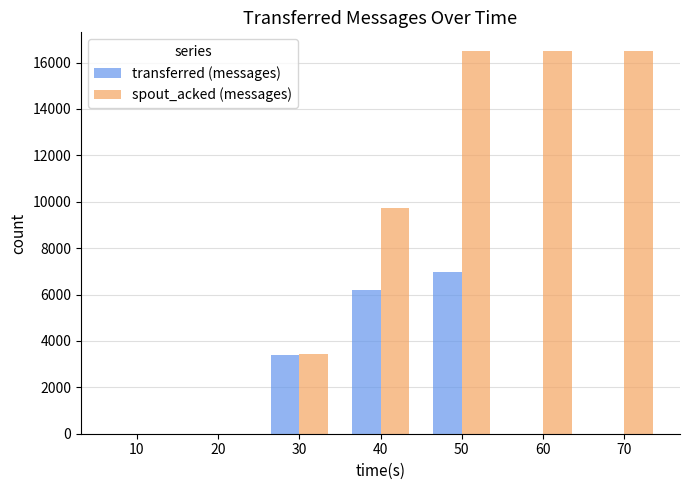

Is the value of spout_acked (messages) at 30 greater than the value of transferred (messages) at 50?

No